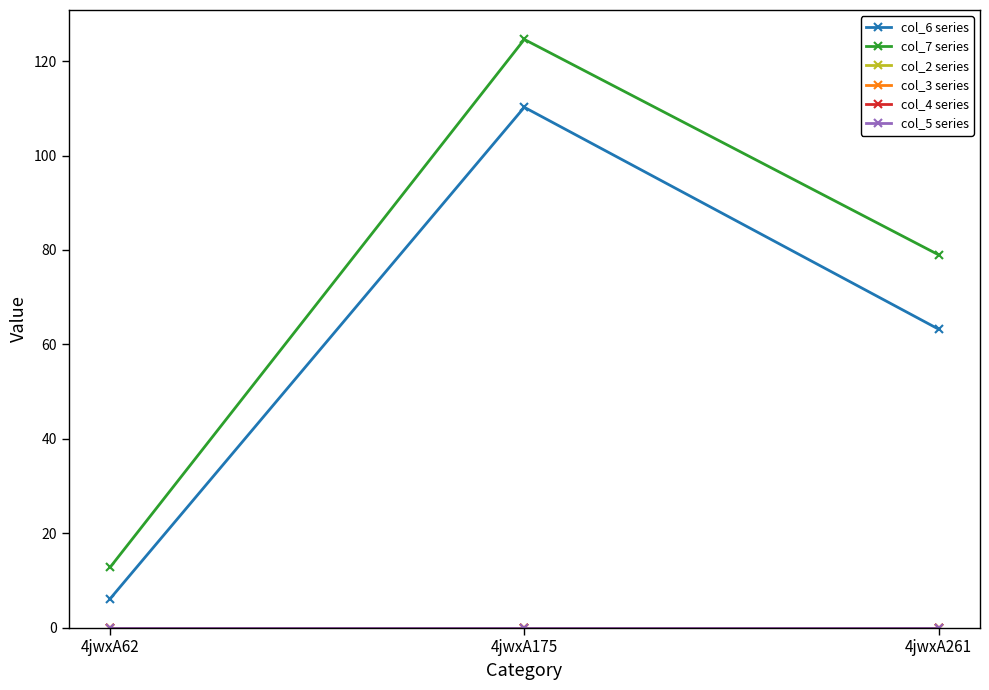

What is the difference between the maximum and second lowest values in the col_7 series series?

45.6